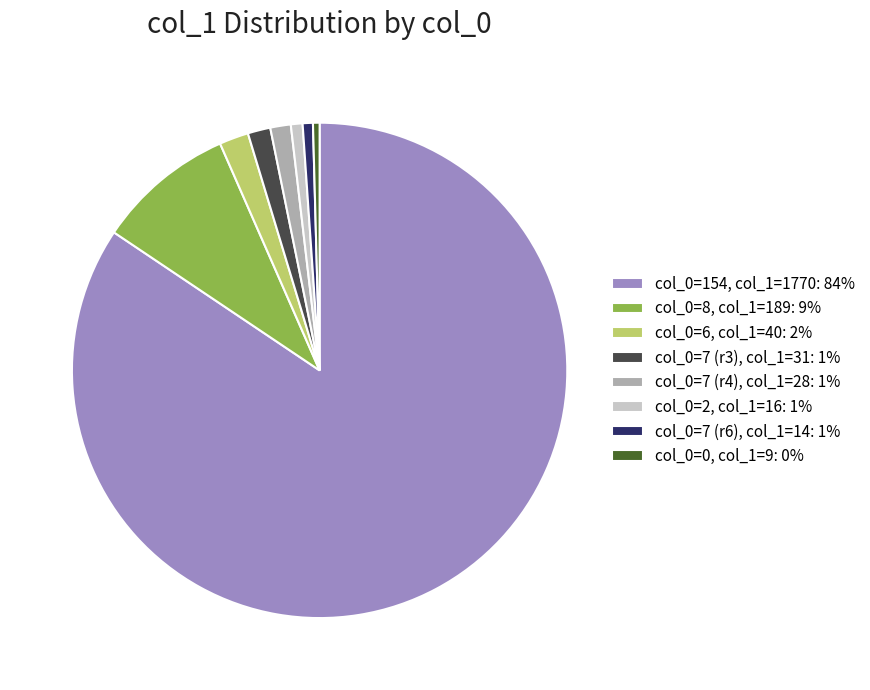

Do col_0=8, col_1=189: 9% and col_0=7 (r4), col_1=28: 1% together represent more than half of the pie?

No